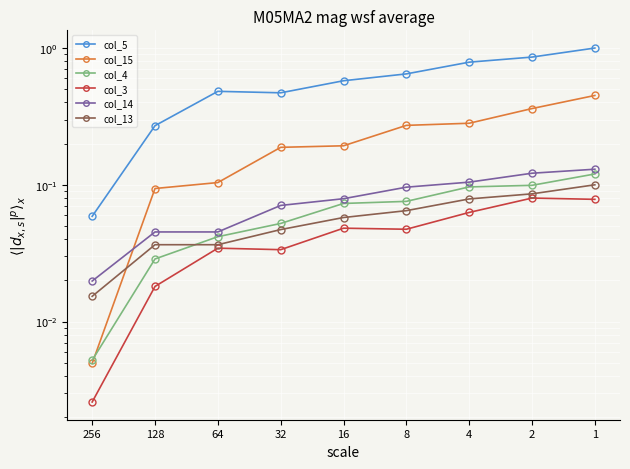

What is the maximum value shown in the chart?

1.0